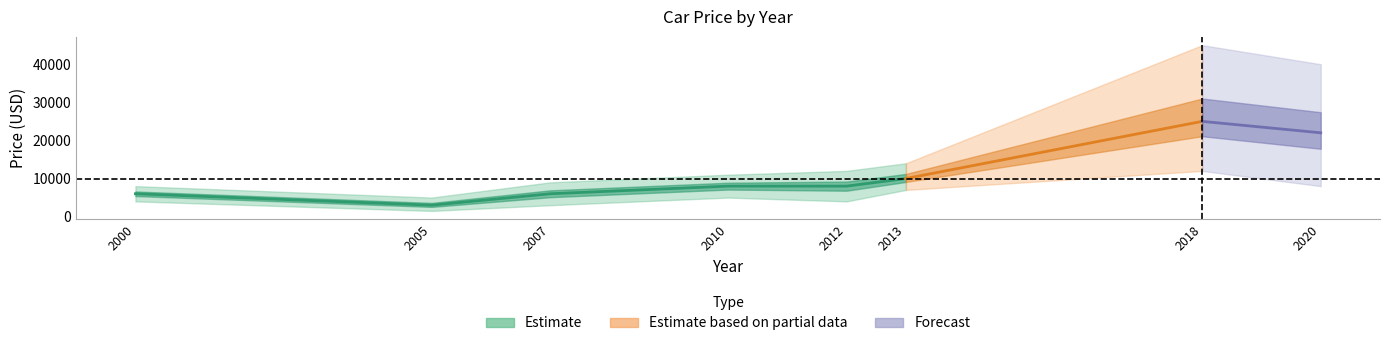

What is the maximum value shown in the chart?

45000